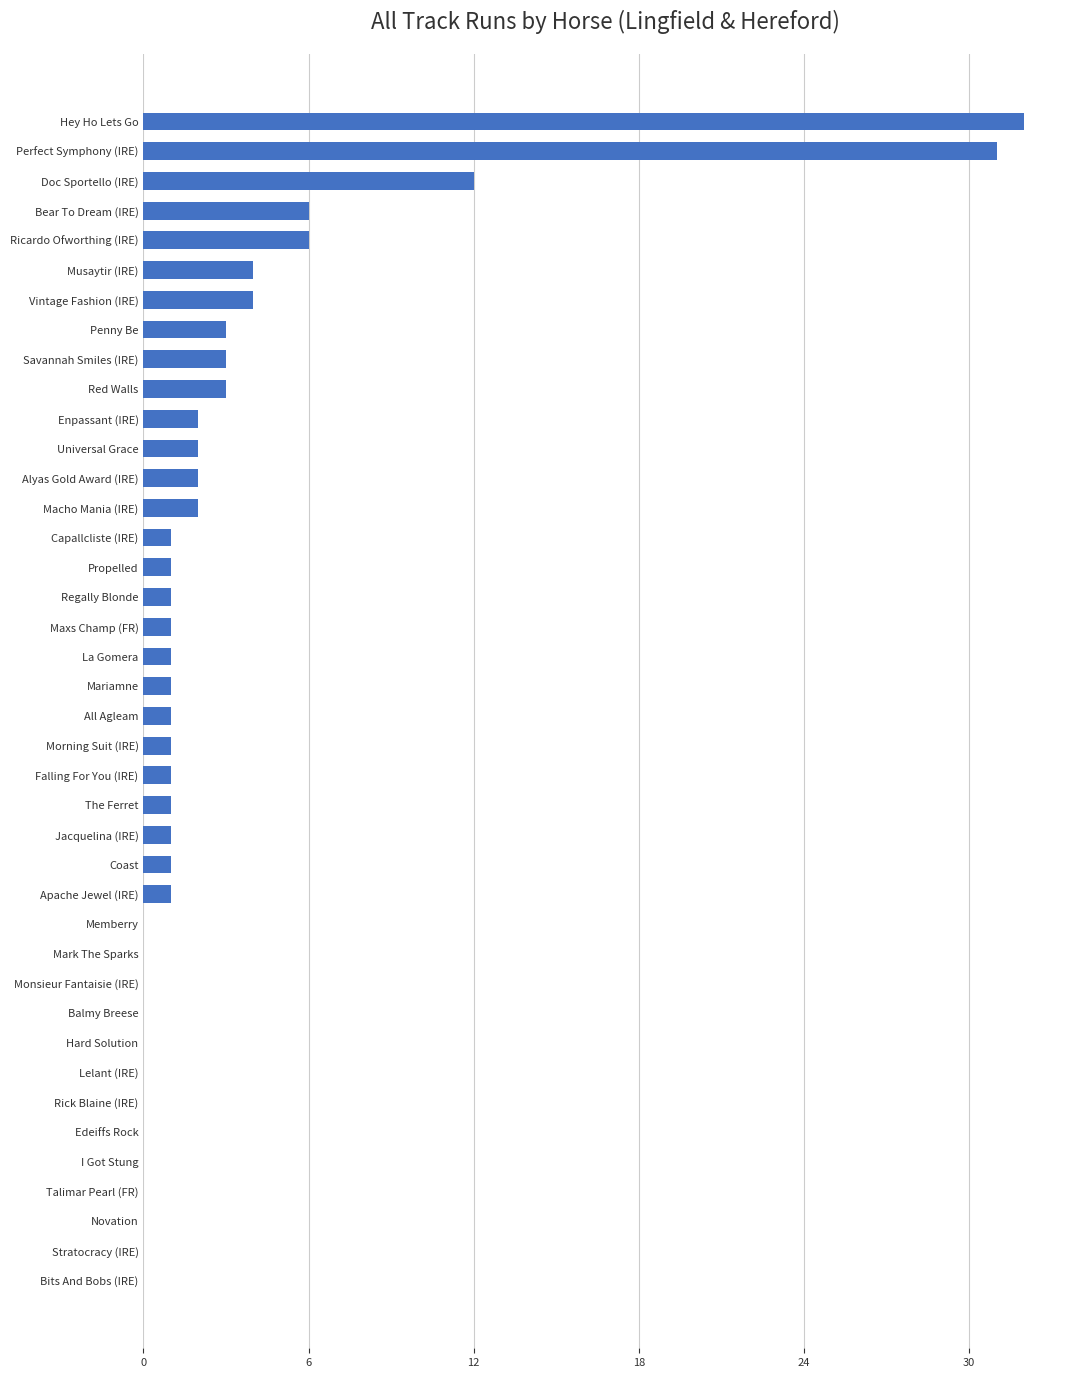

What is the sum of all values?

125